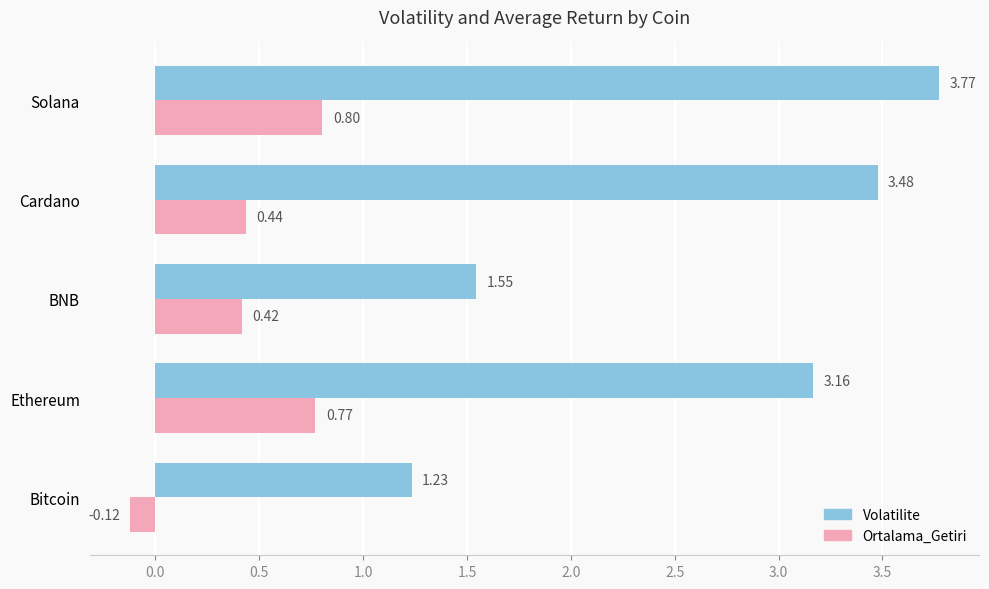

Rank the categories by Volatilite value from highest to lowest.

Solana, Cardano, Ethereum, BNB, Bitcoin